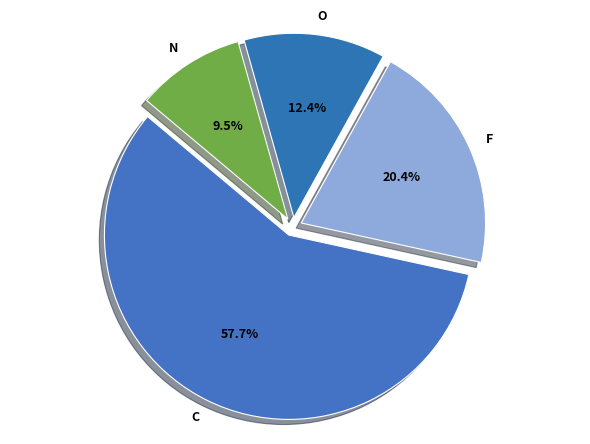

Count the number of slices in the pie.

4